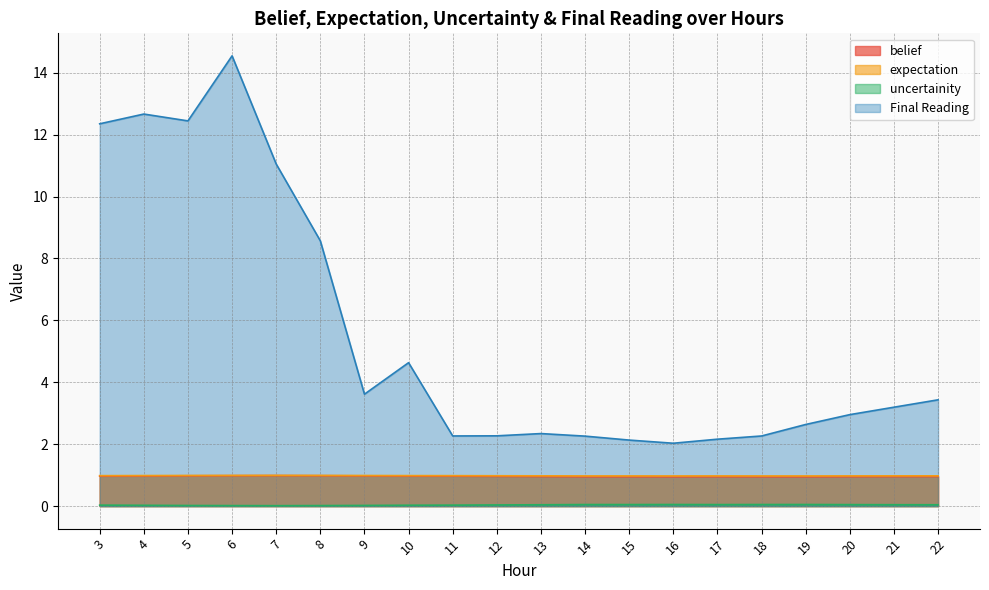

At which category is the sum across all series the highest?

6